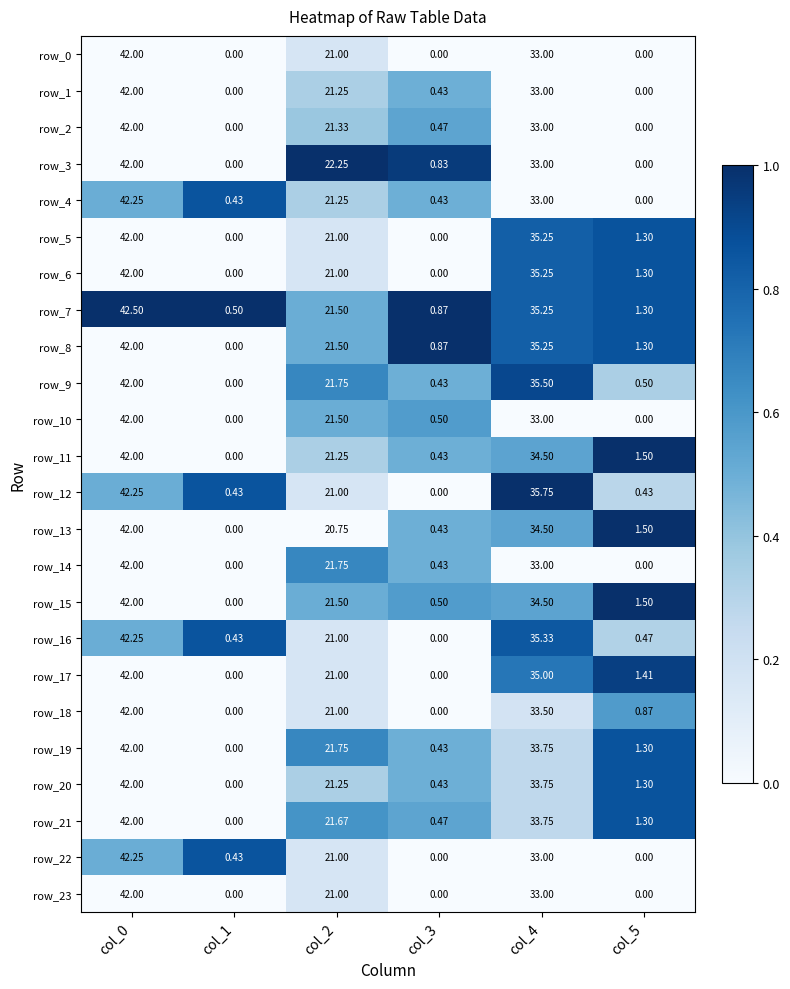

What is the greatest value displayed?

42.5